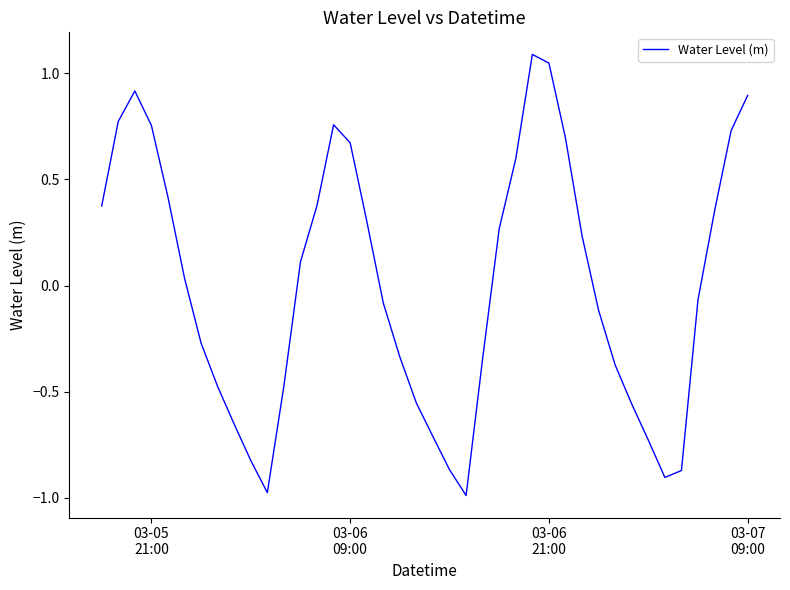

What is the greatest value displayed?

1.1